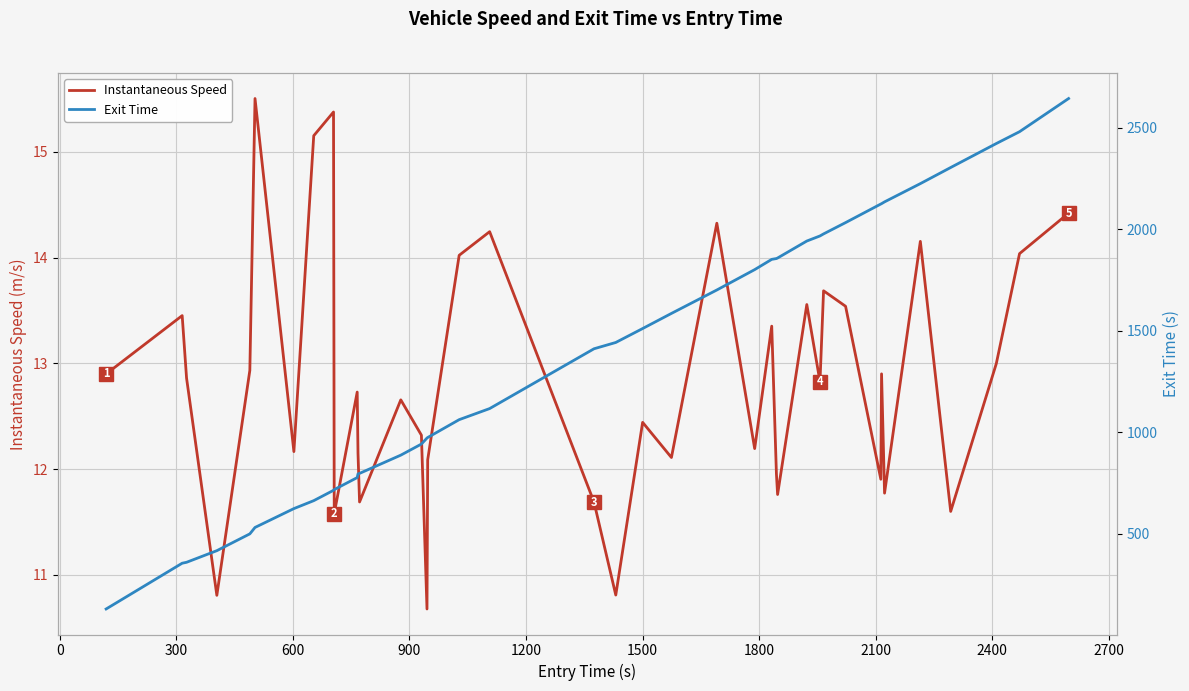

True or false: Instantaneous Speed and Exit Time cross at least once.

False